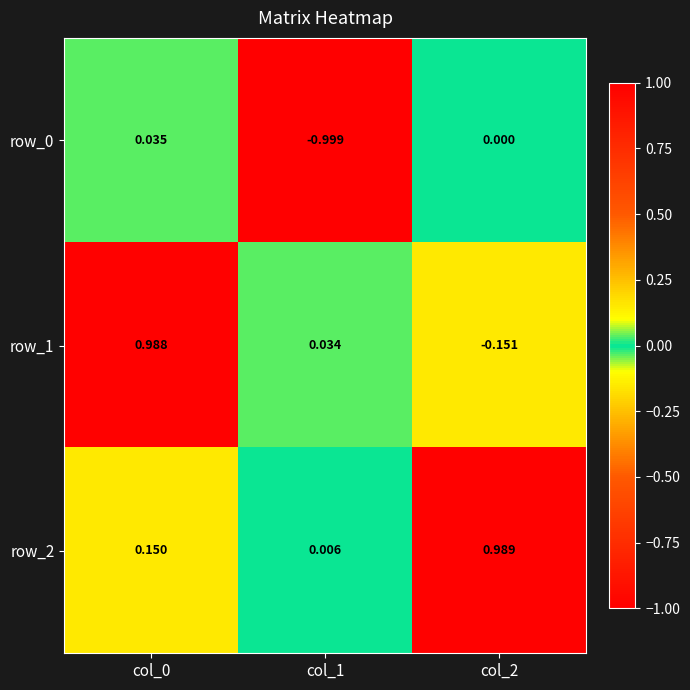

What is the minimum value shown in the chart?

-1.0